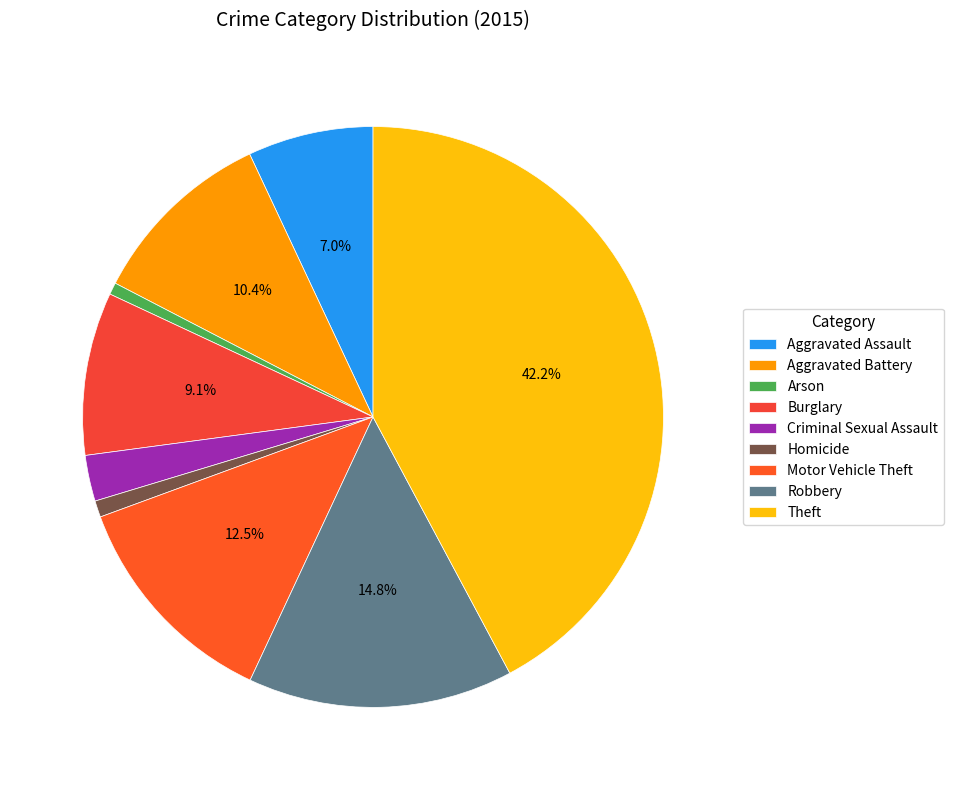

What is the change in value from Homicide to Motor Vehicle Theft?

+365